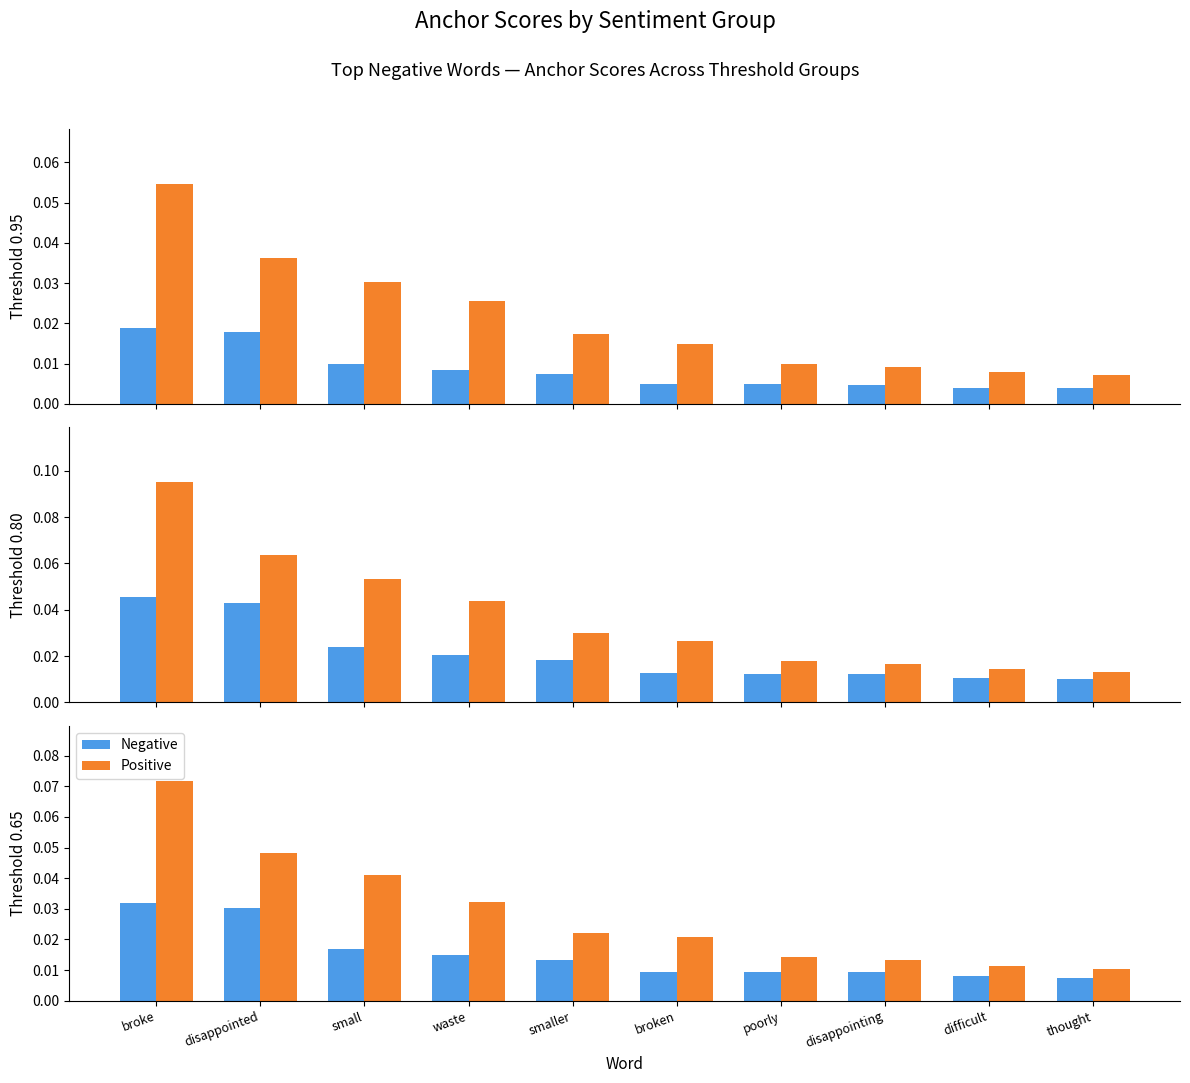

Reading right to left, transcribe all the data shown in this chart.

Negative: thought=0.0	difficult=0.0	disappointing=0.0	poorly=0.0	broken=0.0	smaller=0.0	waste=0.0	small=0.0	disappointed=0.0	broke=0.0
Positive: thought=0.0	difficult=0.0	disappointing=0.0	poorly=0.0	broken=0.0	smaller=0.0	waste=0.0	small=0.0	disappointed=0.0	broke=0.1